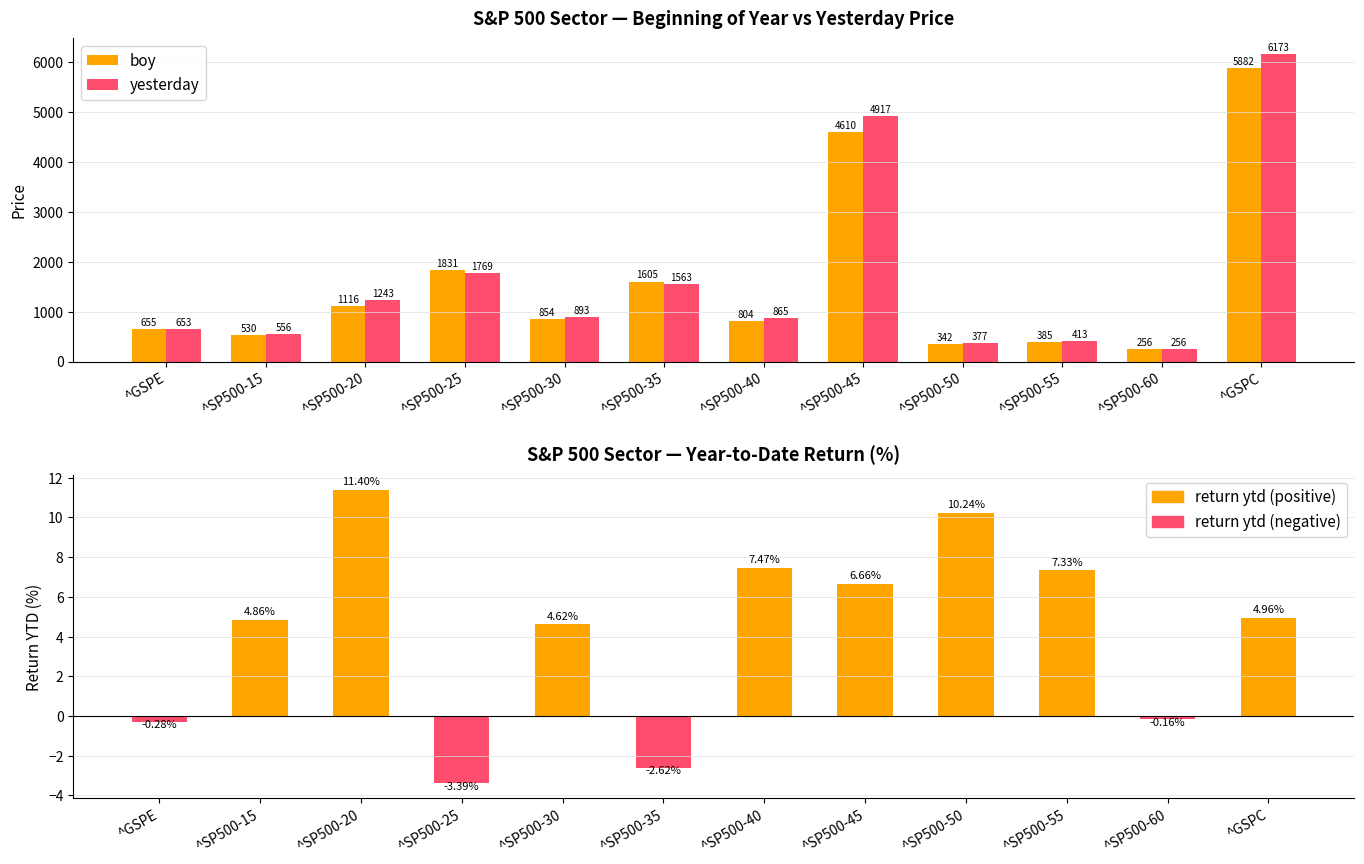

Between ^GSPC and ^SP500-55, which is larger?

^GSPC